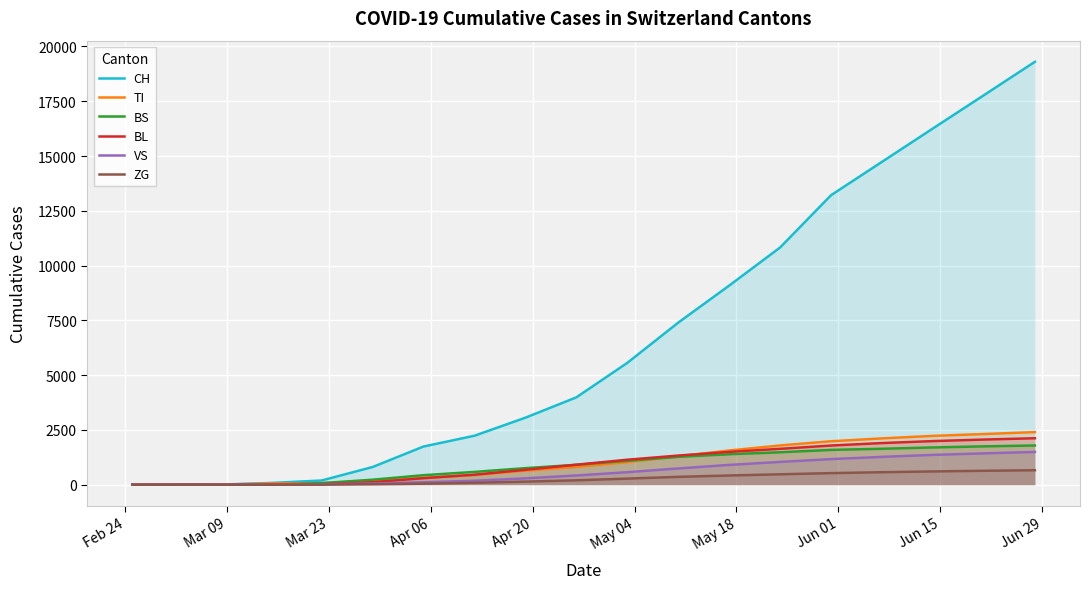

True or false: ZG and VS cross at least once.

False